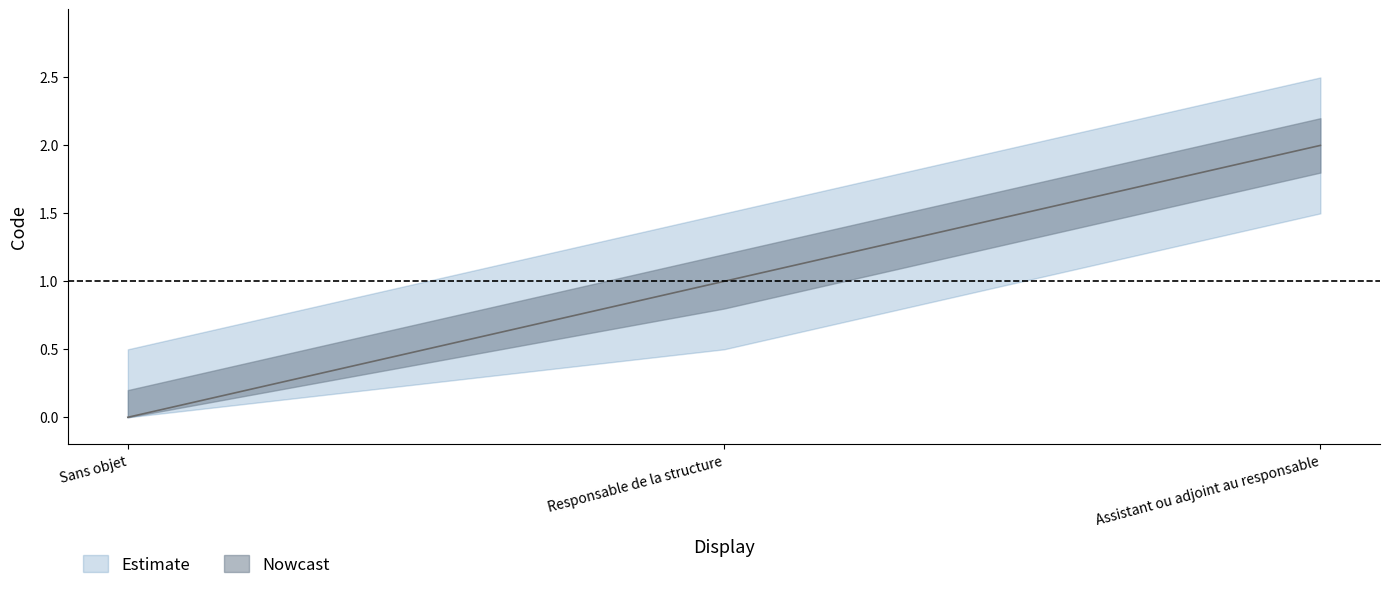

What is the label of the 2nd point from the right?

Responsable de la structure